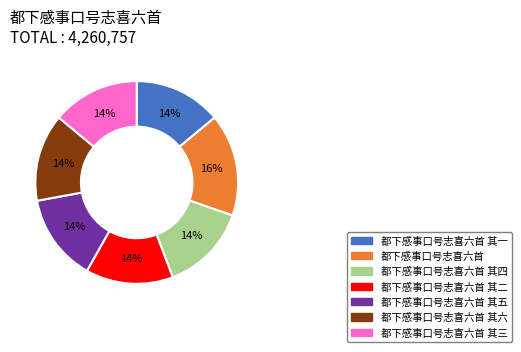

Does any single category account for the majority?

No